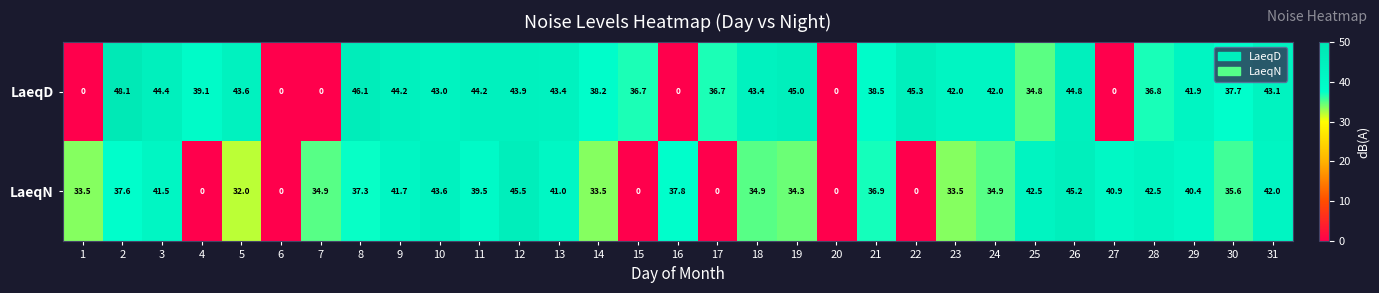

What is the average value of the LaeqD series?

33.8